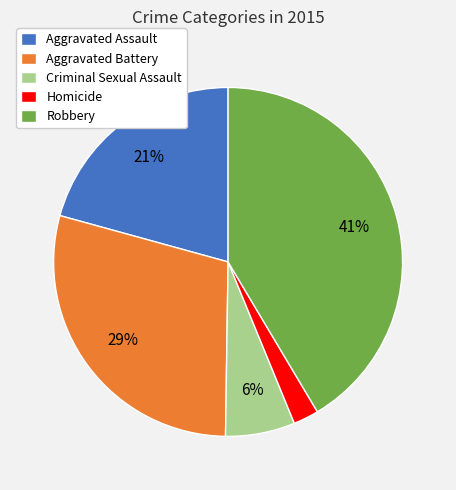

To the nearest percent, what percentage of the pie is Robbery?

41%